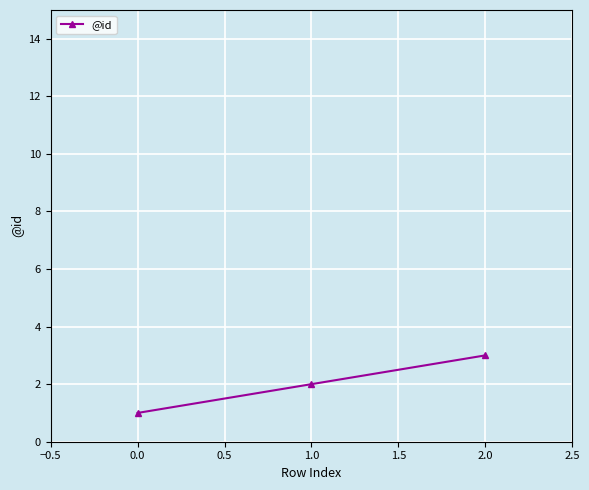

True or false: the data shows 1 at 0.0.

True